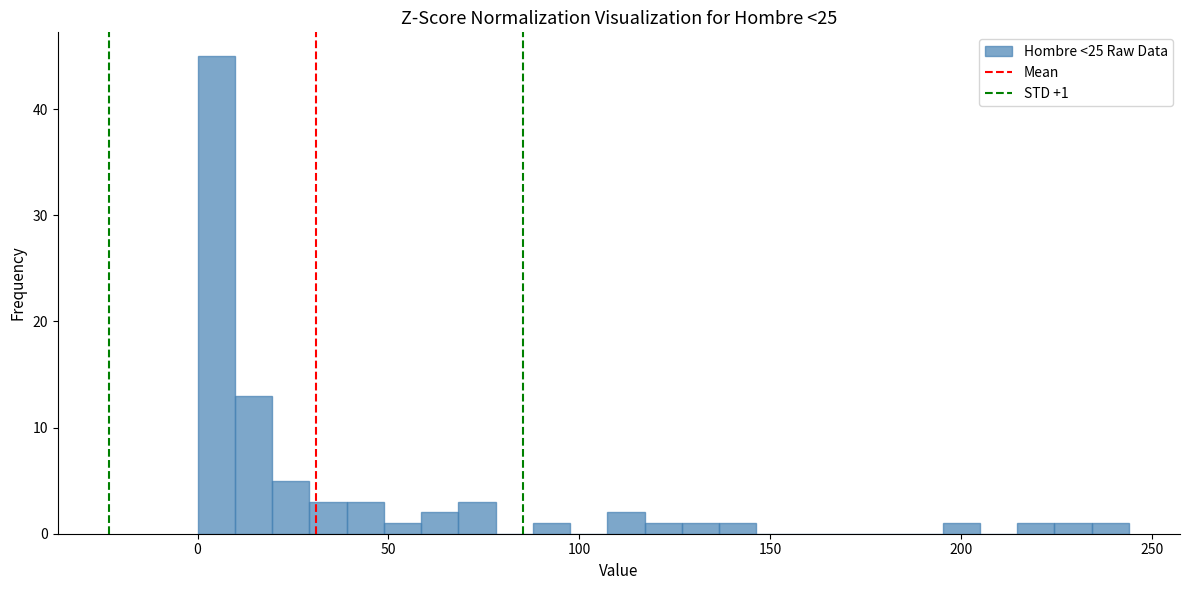

Read against the x-axis, roughly where is the centre of the tallest bar?

5